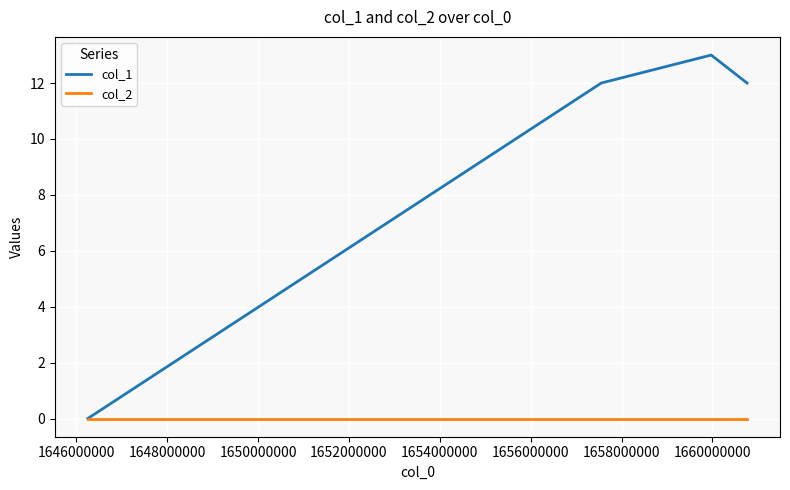

What is the maximum value for col_1?

13